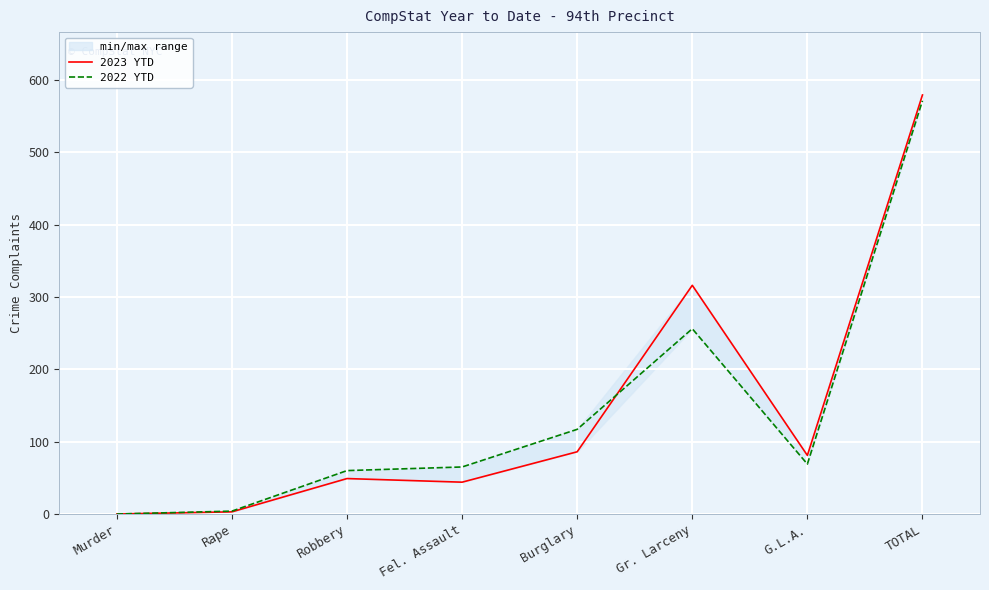

What is the total value across all series at TOTAL?

1150